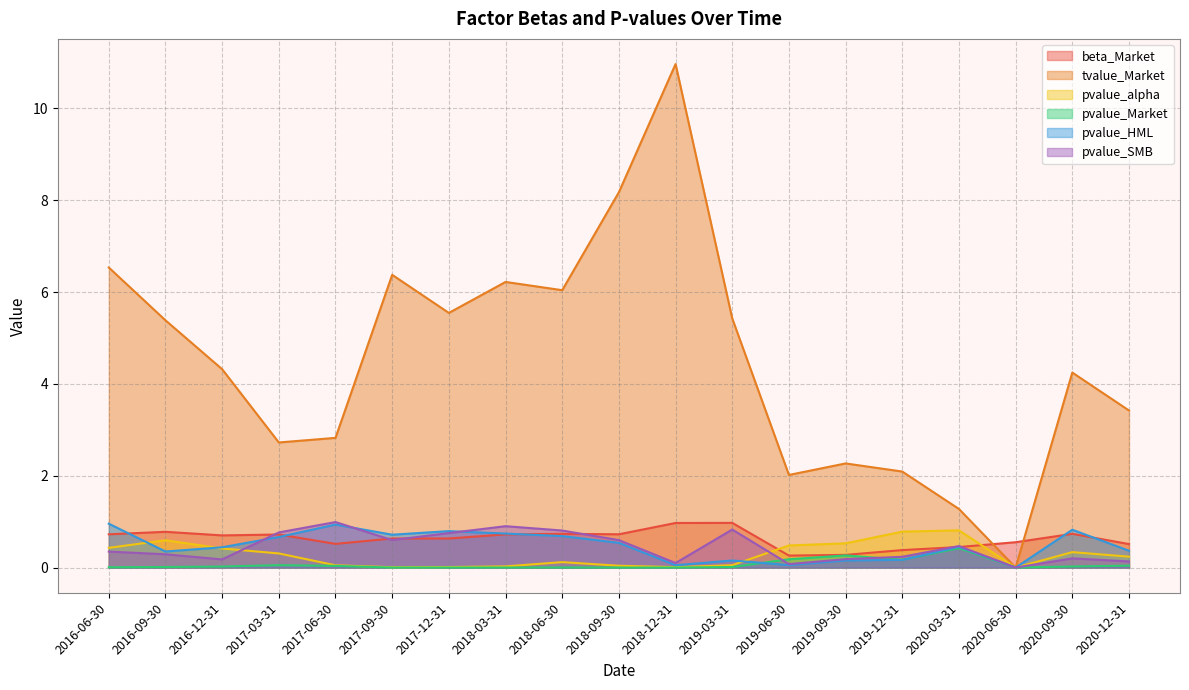

What are all the series names shown in the legend?

beta_Market, tvalue_Market, pvalue_alpha, pvalue_Market, pvalue_HML, pvalue_SMB